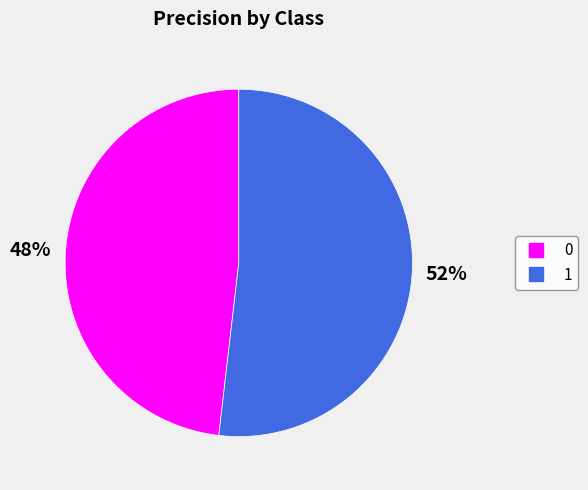

Is the sum of 1 and 0 greater than half?

Yes